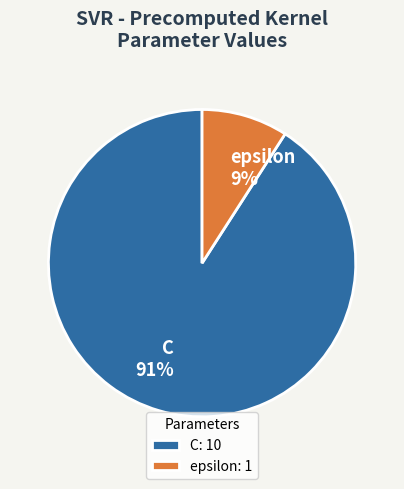

Which has a higher value, C or epsilon?

C